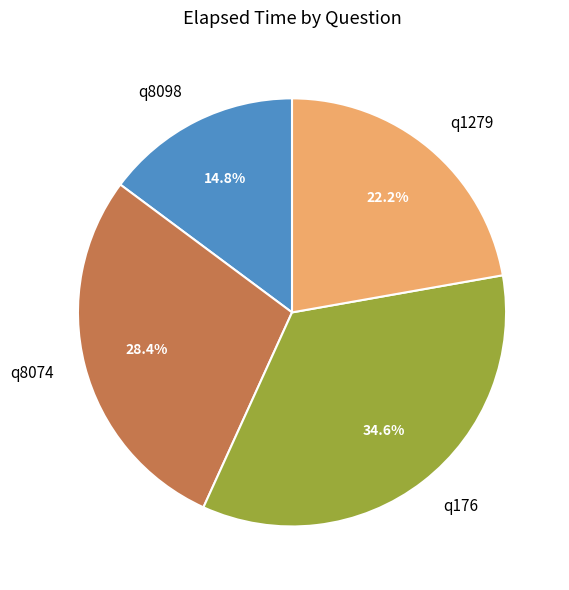

Which slice is the smallest?

q8098